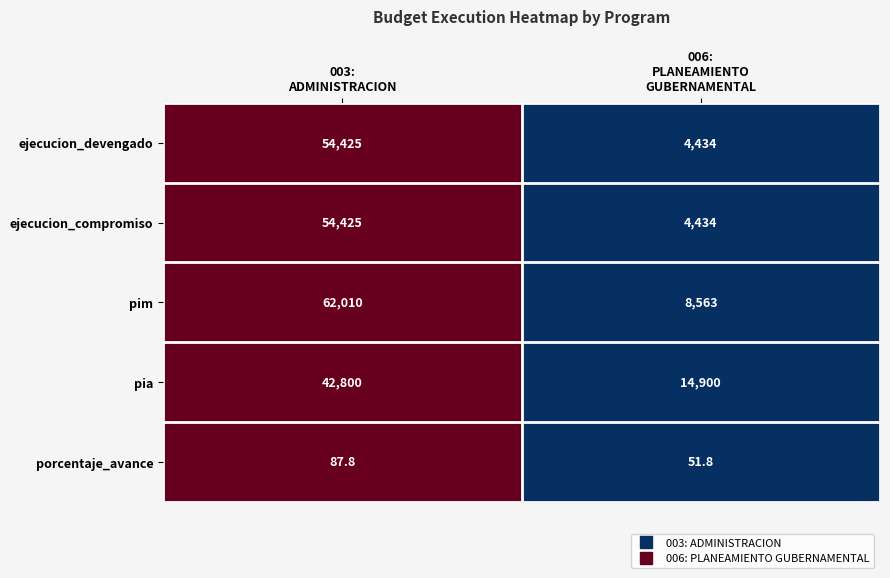

Which series has the largest total across all categories?

pim